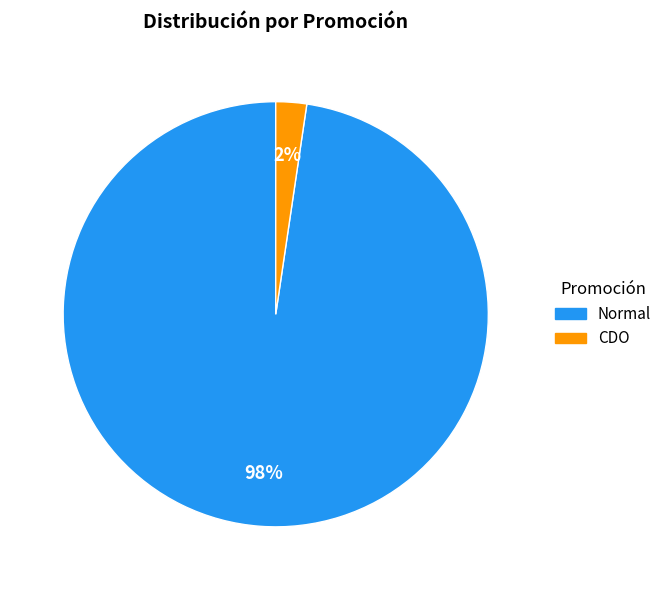

Which slice is the largest?

Normal